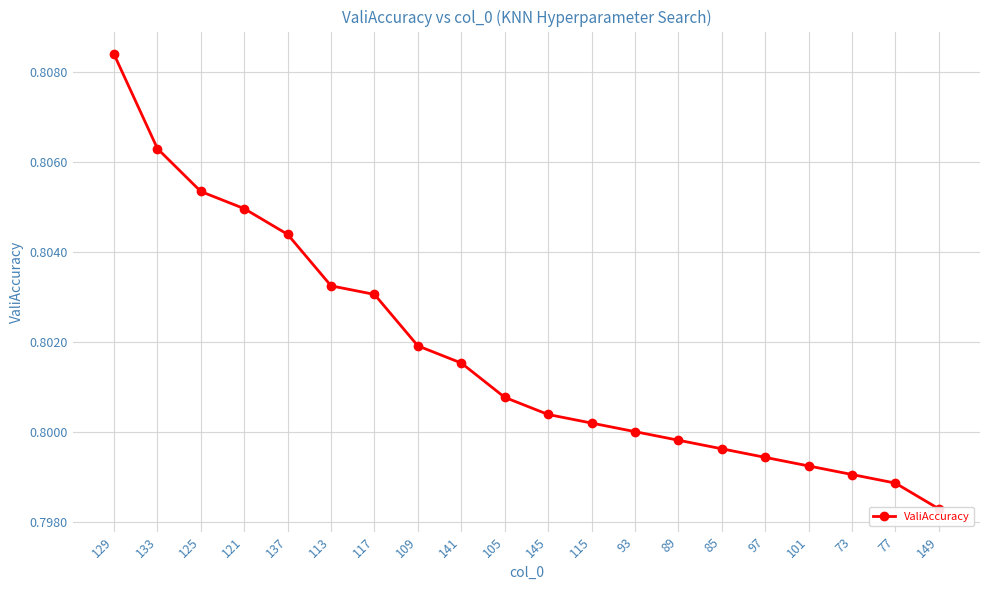

Does the chart display data point markers on the line(s)?

Yes